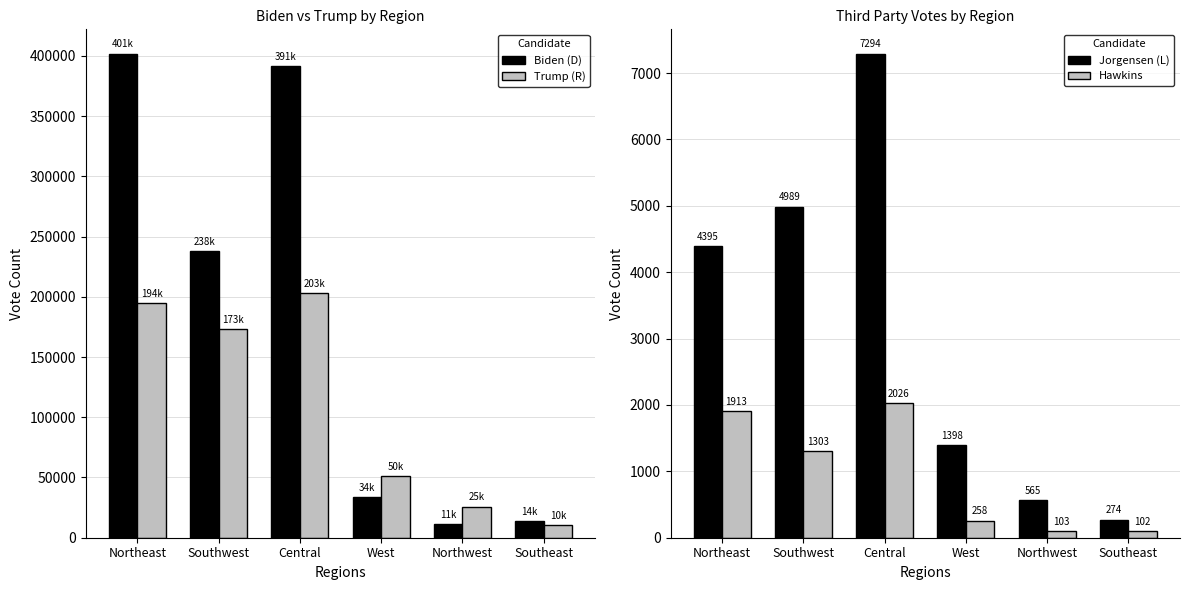

Does the chart contain stacked bars?

No